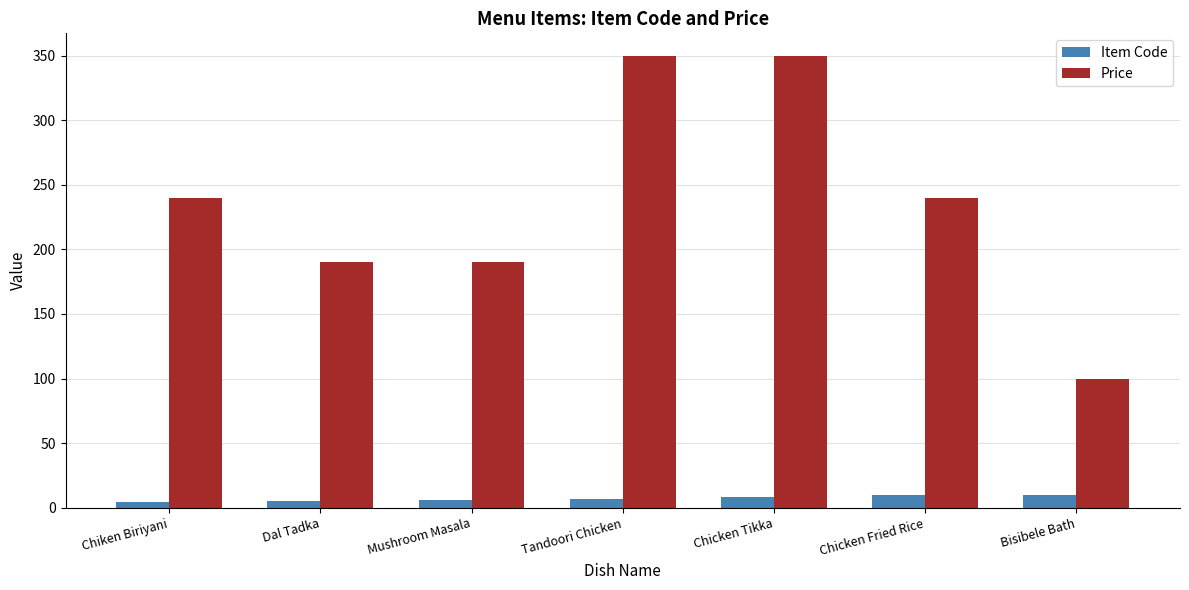

Rank the series by their maximum value, from highest to lowest.

Price, Item Code